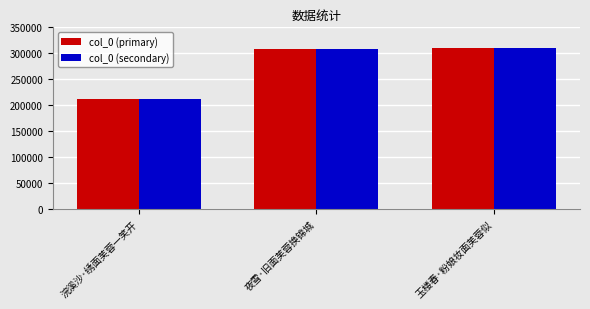

How many categories are shown in the chart?

3